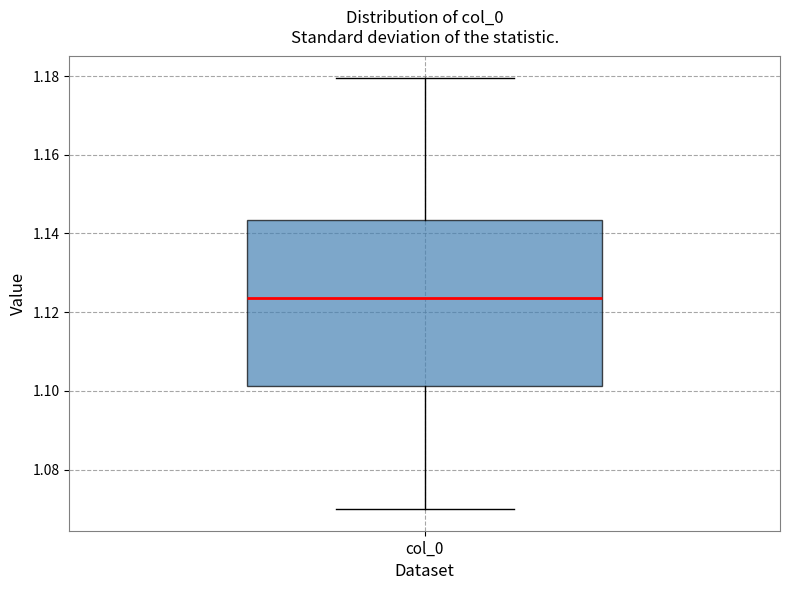

Where is the upper edge of the box for col_0 on the y-axis? The values are not printed on the chart, so give them approximately, as read against the axis.

1.144